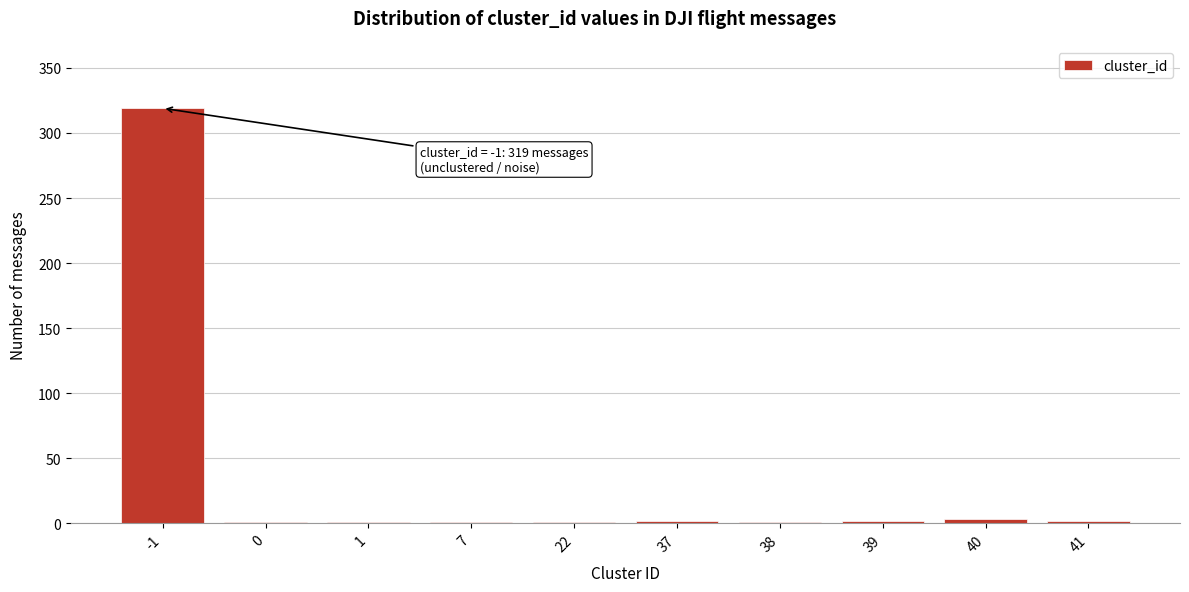

True or false: the data shows 1 at 22.

True